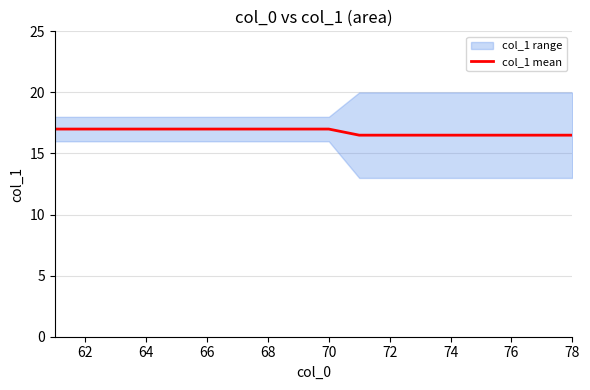

What is the highest value of the col_1 mean series?

17.0